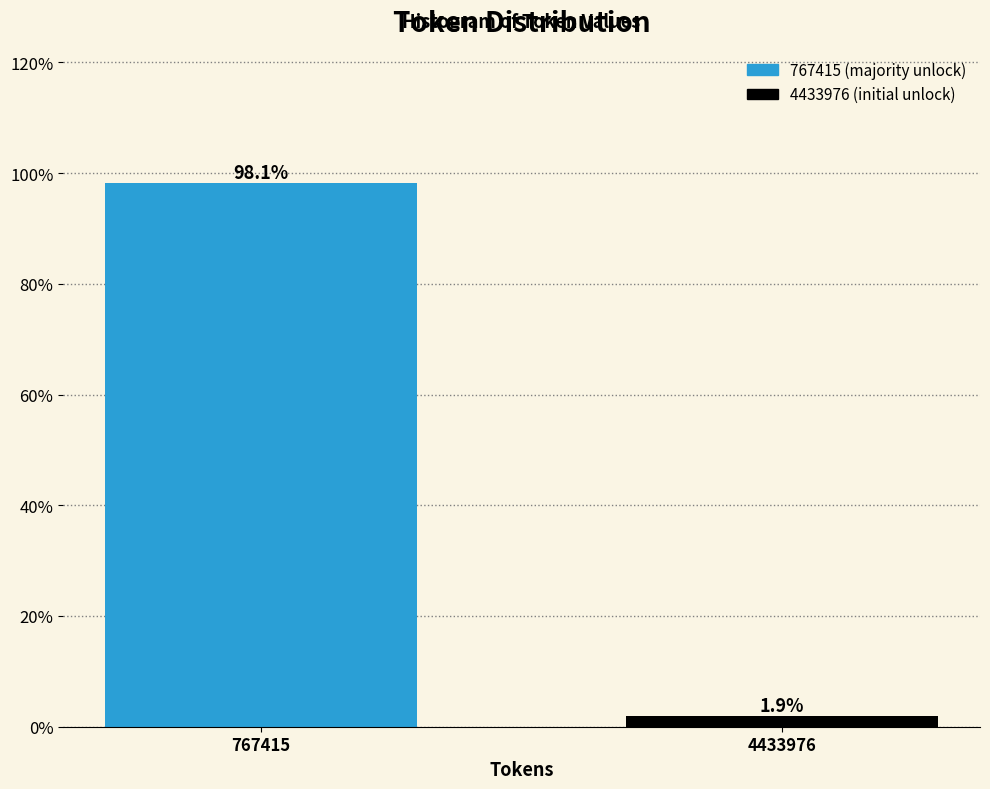

Reading left to right, what are all the values shown in this chart?

767415=98.1	4433976=1.9